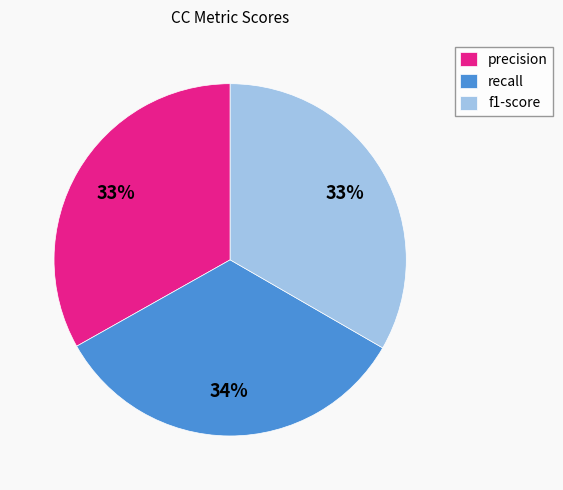

To the nearest percent, what is the combined percentage of f1-score and precision?

66%